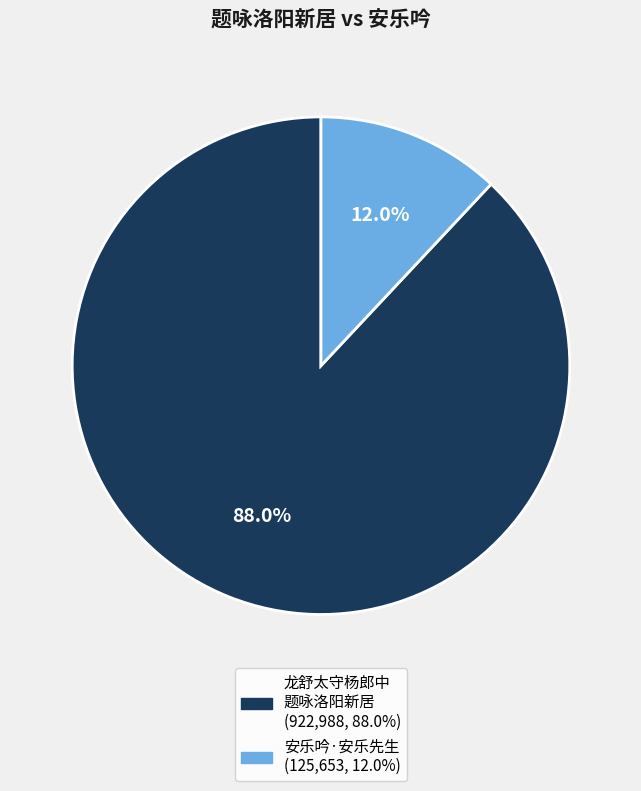

Is there a majority slice in this chart?

Yes